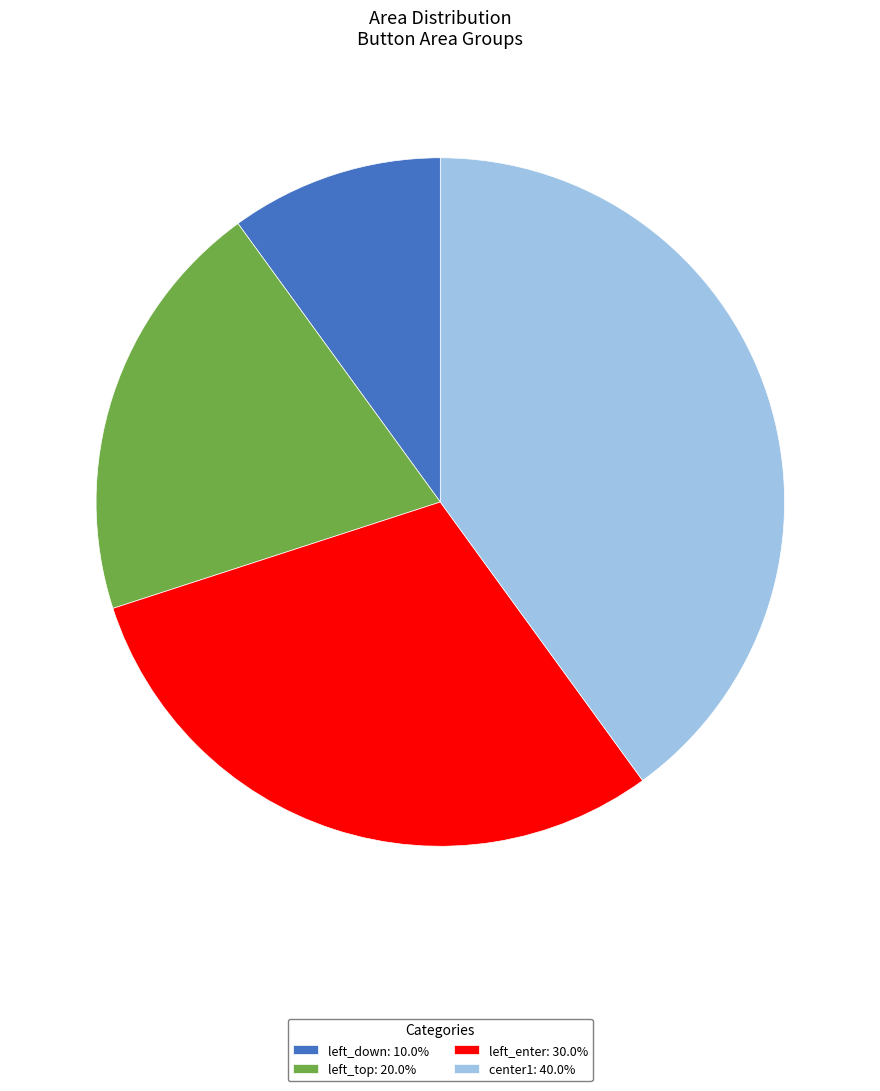

Does any single category account for the majority?

No